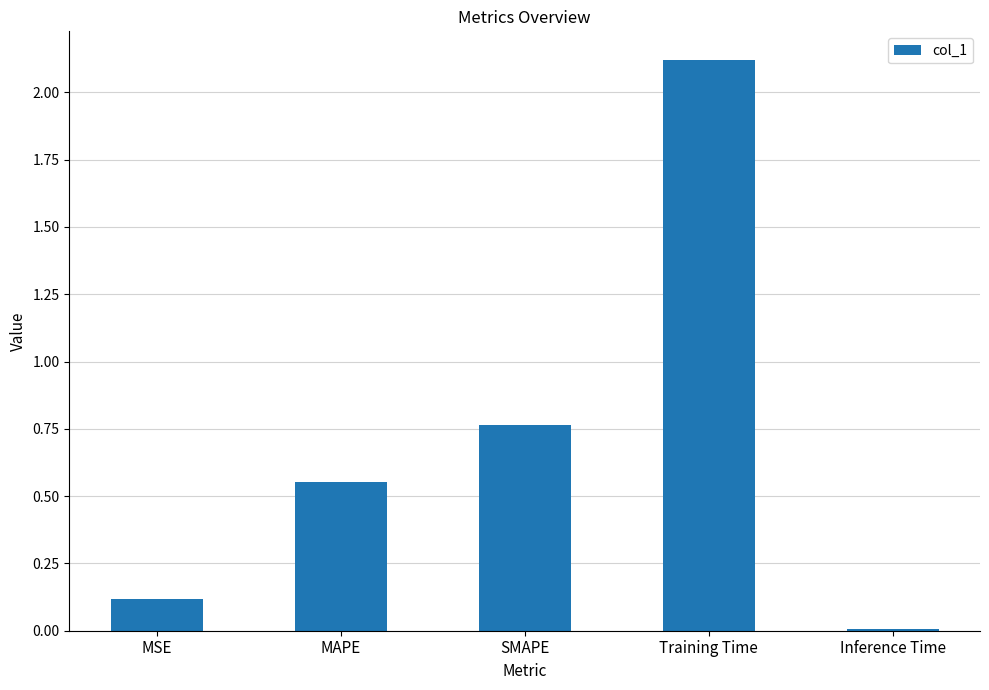

Which label corresponds to the largest value in the chart?

Training Time